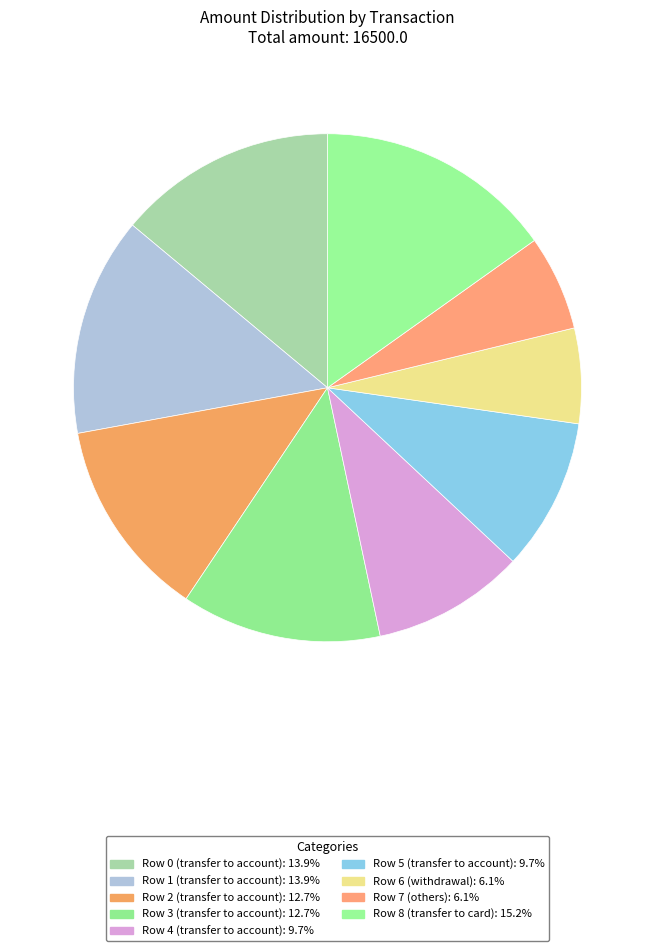

How many slices are in this pie chart?

9